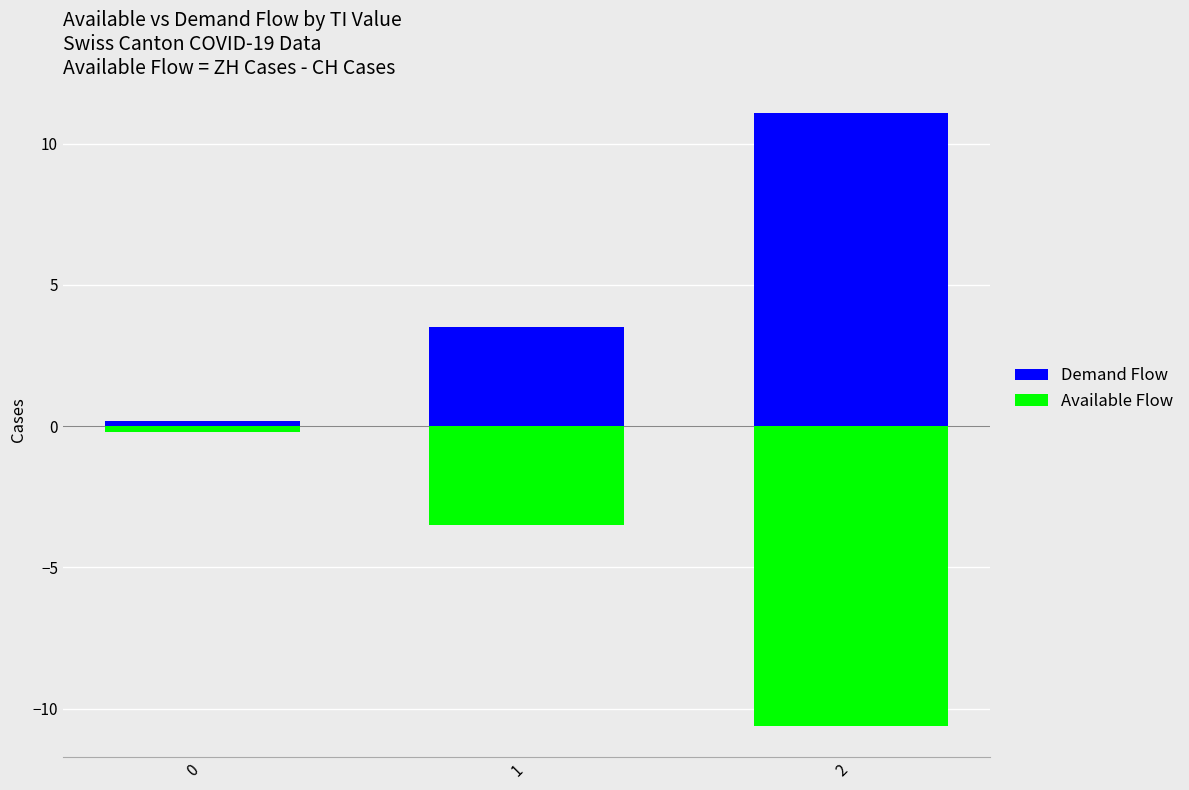

List the series in order of their overall mean, lowest first.

Available Flow, Demand Flow